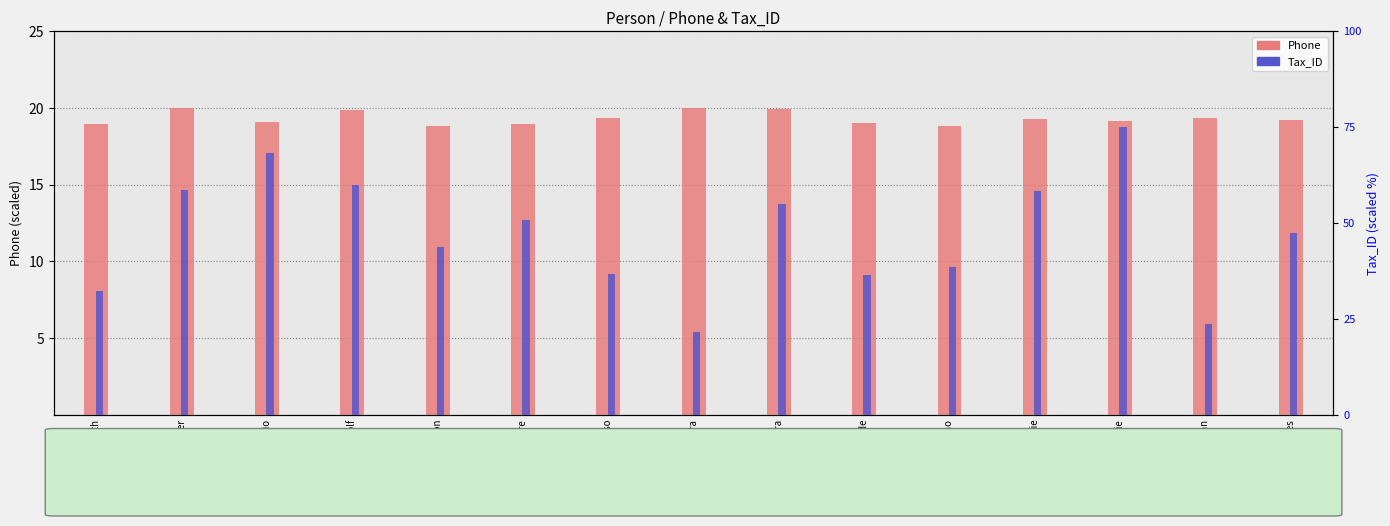

Which series has the largest total across all categories?

Phone